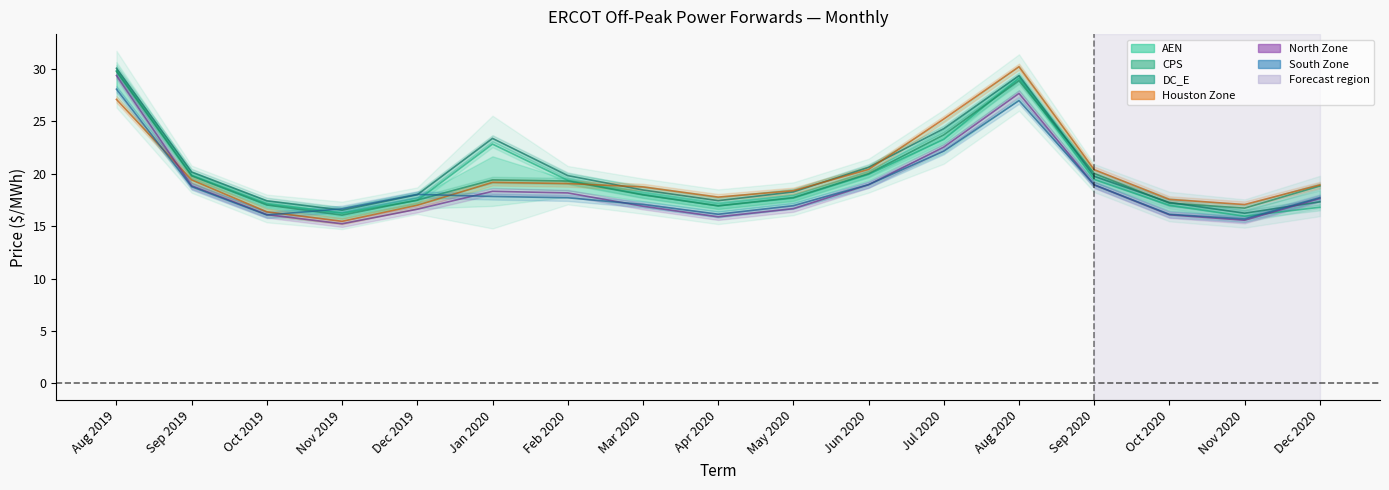

At which category is the sum across all series the highest?

Aug 2019